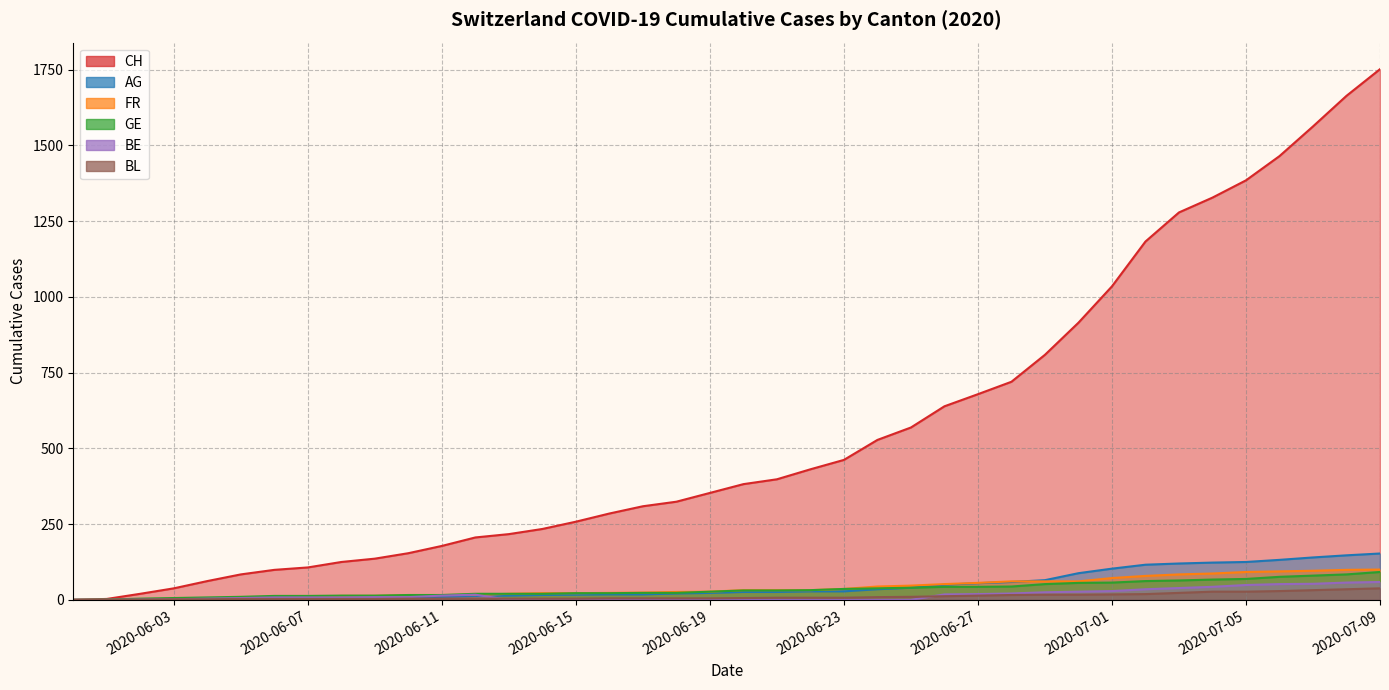

Rank the series at 2020-06-15 from highest to lowest value.

CH, GE, FR, AG, BL, BE